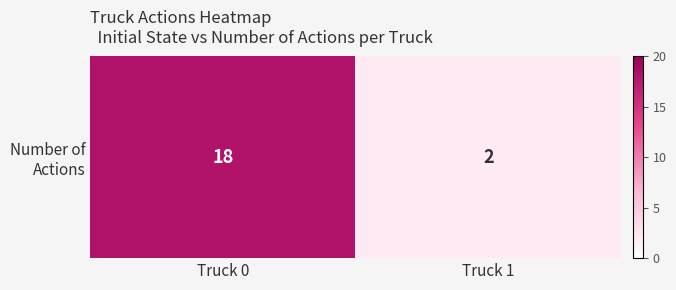

What is the sum of the values at Truck 1 and Truck 0?

20